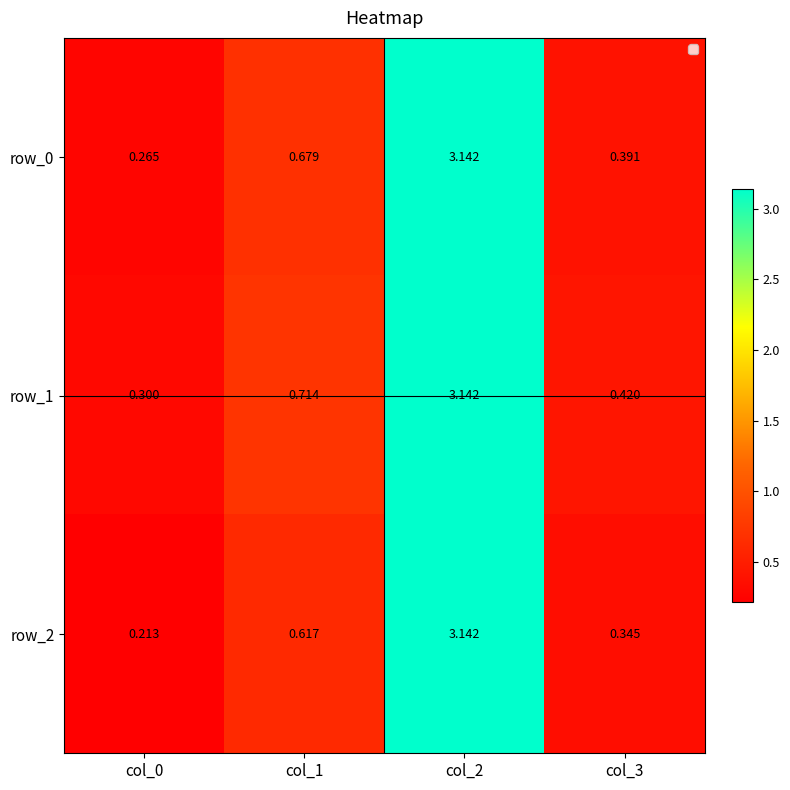

Which series has the largest total across all categories?

row_1